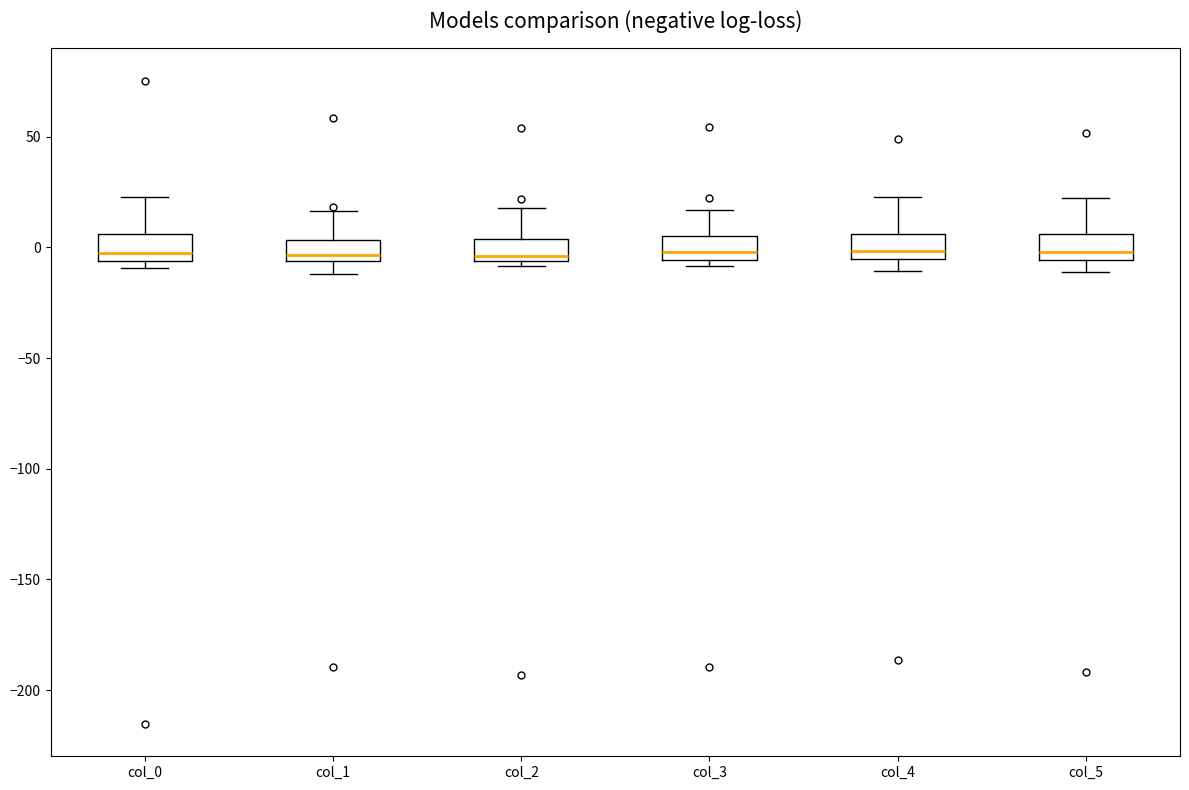

Reading left to right, read every box against the y-axis: the position of its median line, the range the box covers, and the ends of its whiskers. The values are not printed on the chart, so give them approximately, as read against the axis.

col_0: median -5 (just above the box's lower edge), box -5 to 5, whiskers -10 to 25
col_1: median -5 (just above the box's lower edge), box -5 to 5, whiskers -10 to 15
col_2: median -5 (just above the box's lower edge), box -5 to 5, whiskers -10 to 20
col_3: median 0, box -5 to 5, whiskers -10 to 15
col_4: median 0, box -5 to 5, whiskers -10 to 25
col_5: median 0, box -5 to 5, whiskers -10 to 20